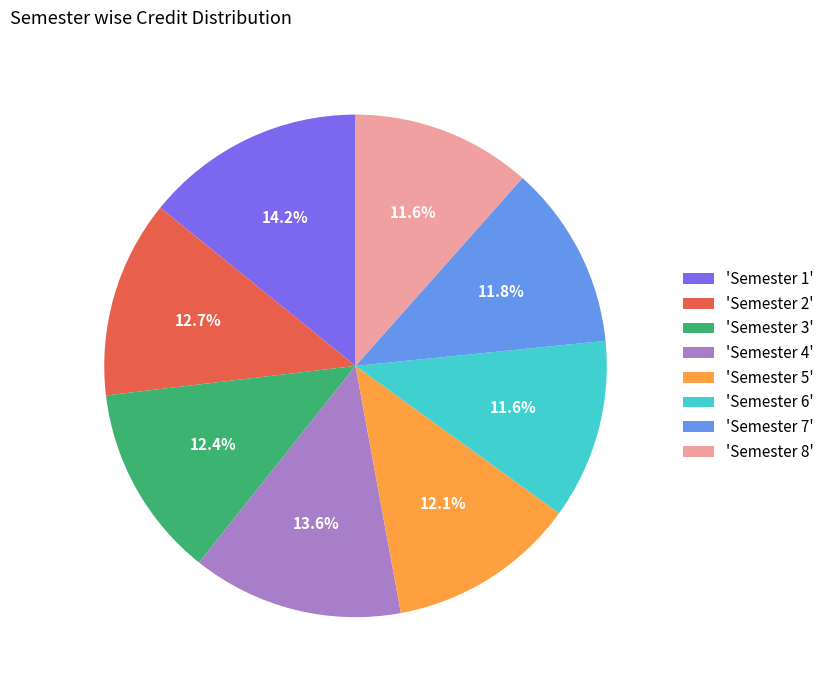

What portion of the pie excludes 'Semester 4'?

86.4%